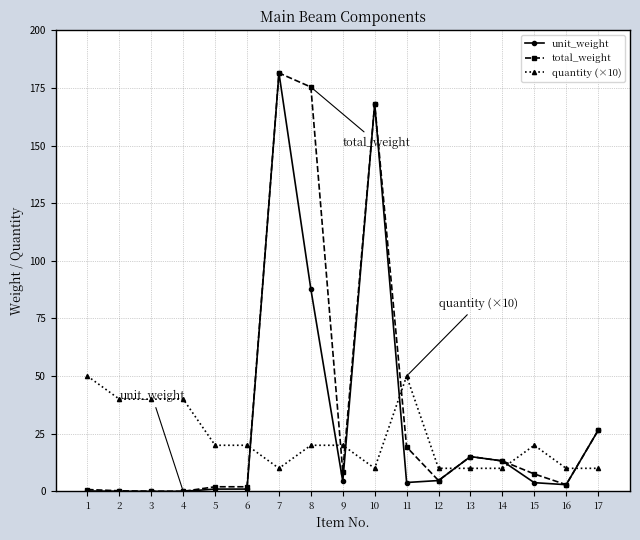

Which series has the largest range (max minus min)?

unit_weight